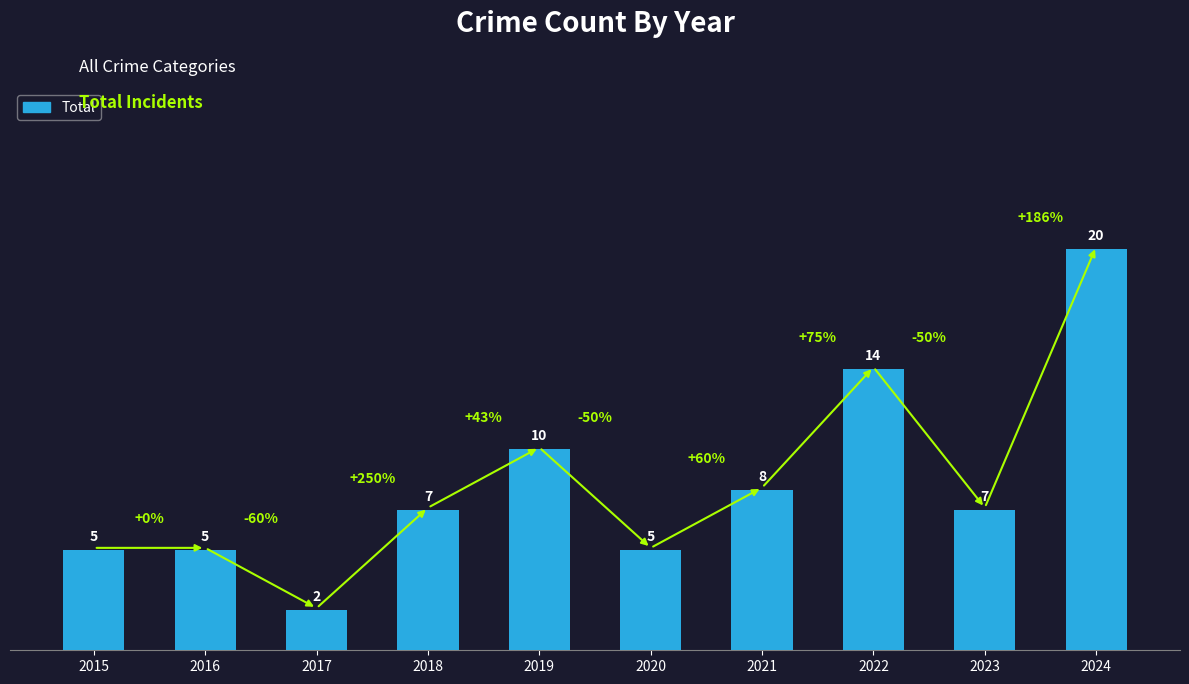

What is the value of the 5th bar from the left?

10